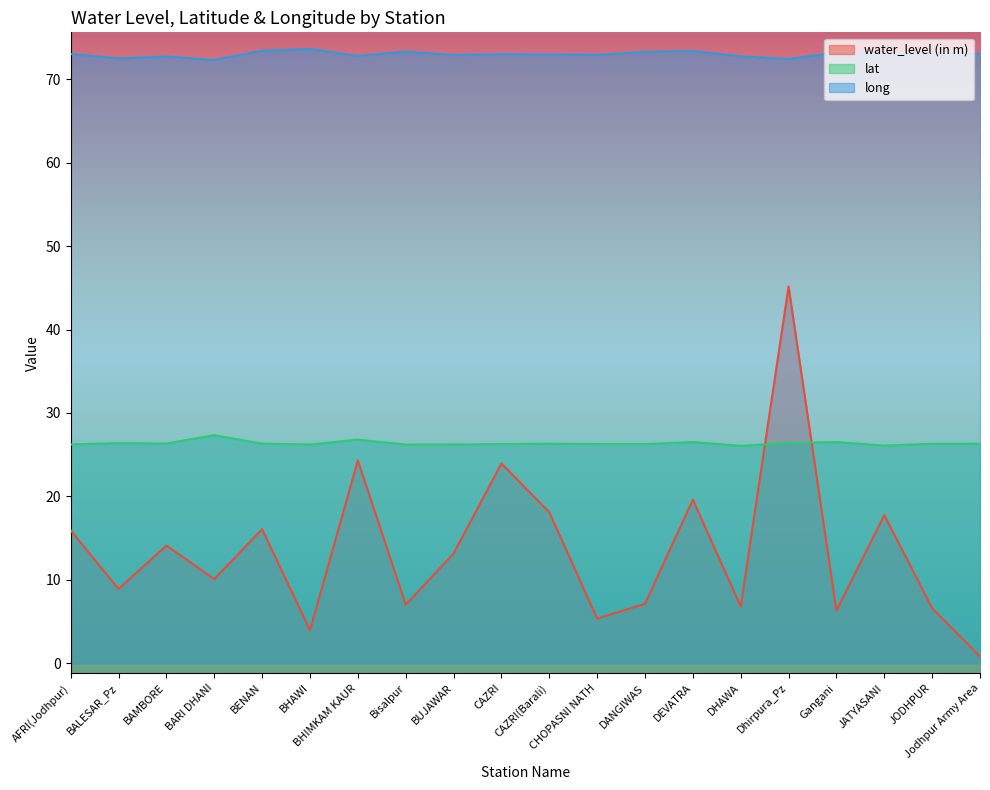

What are all the series names shown in the legend?

water_level (in m), lat, long